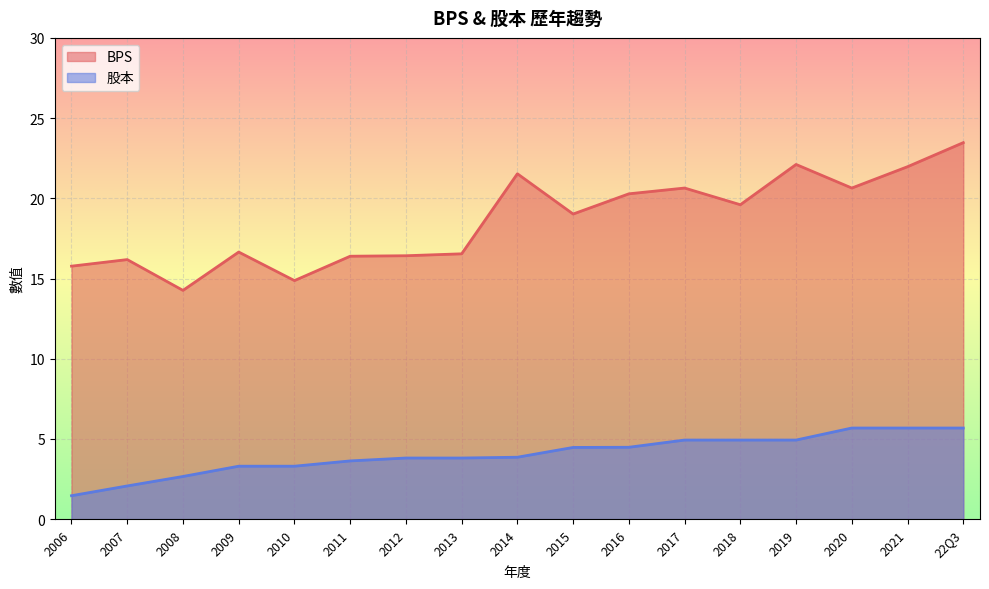

At how many categories does at least one series exceed 22?

2